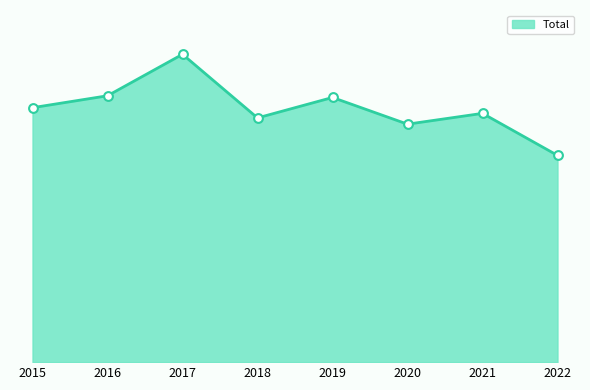

Approximately how many times larger is the value at 2018 compared to 2021?

1.0